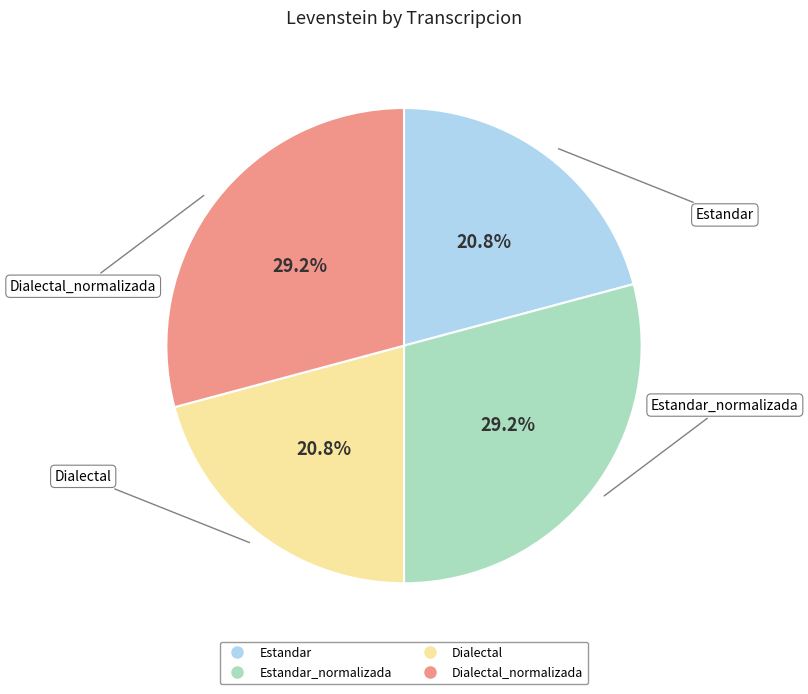

Is there a majority slice in this chart?

No